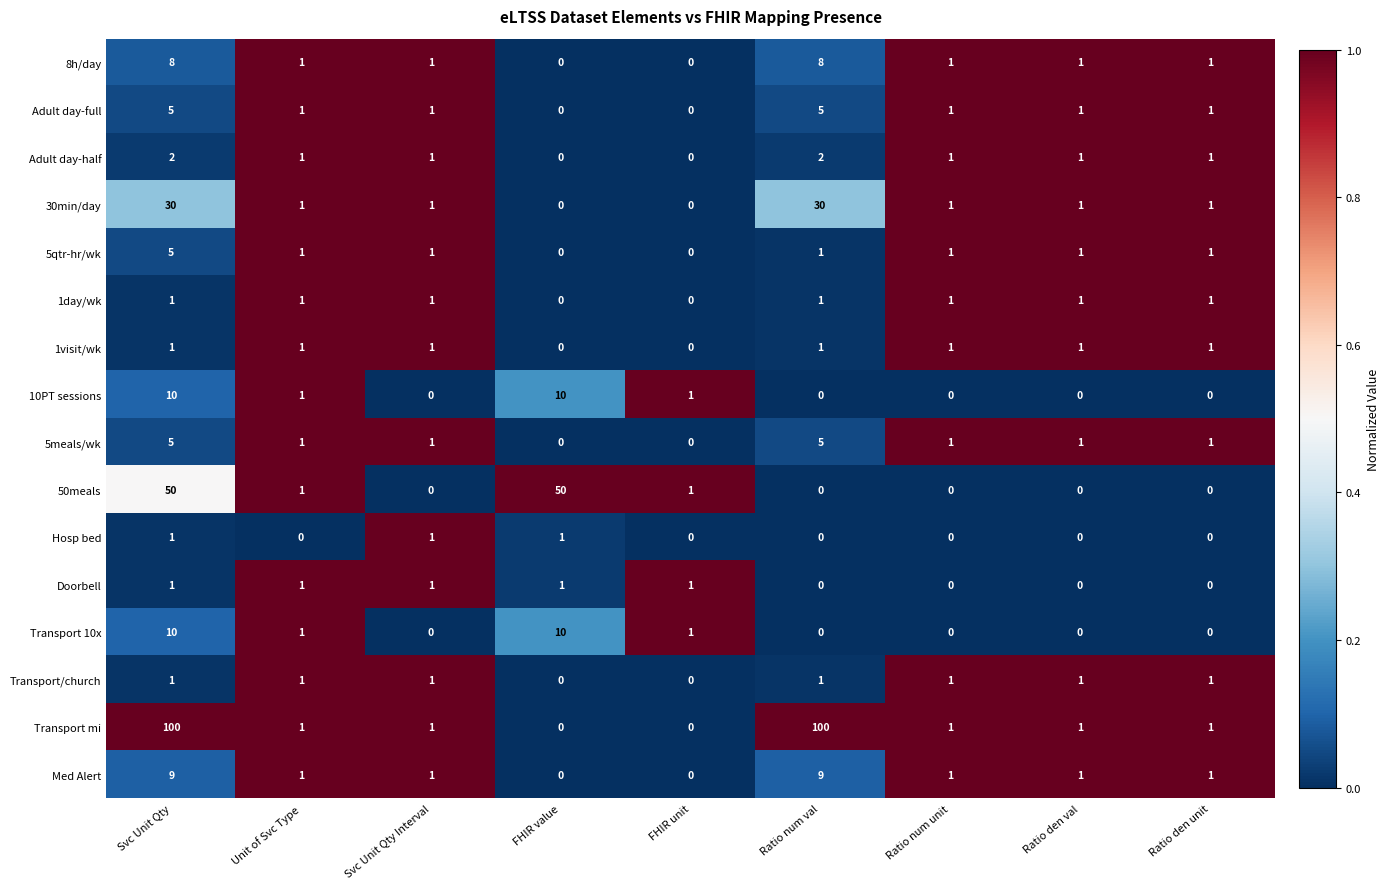

Is it true that Hosp bed equals 1 at Unit of Svc Type?

False